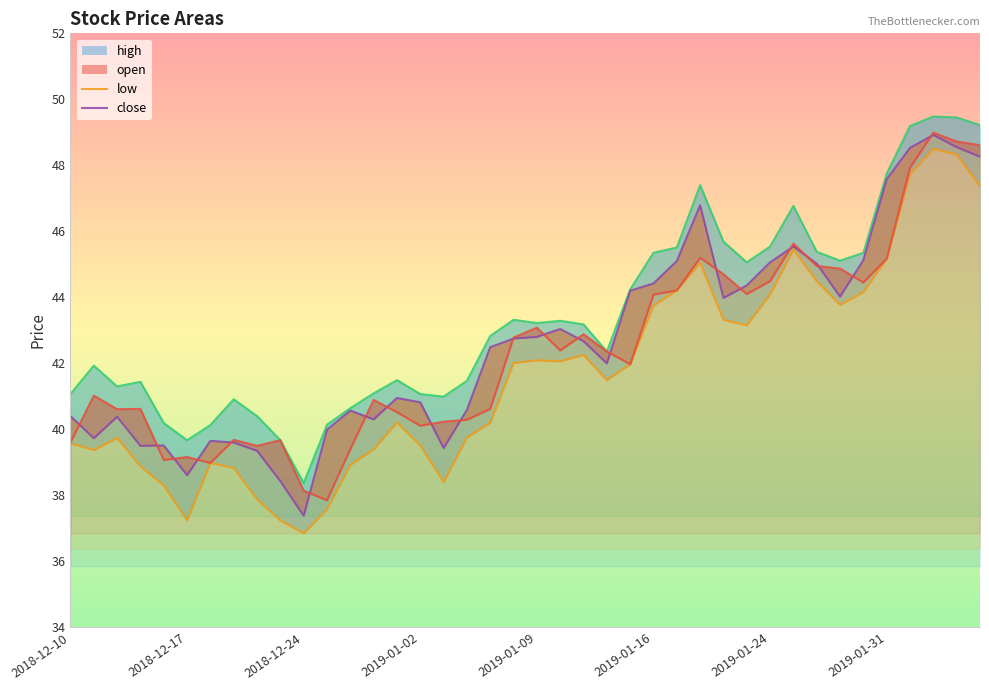

Which series has the largest total across all categories?

high